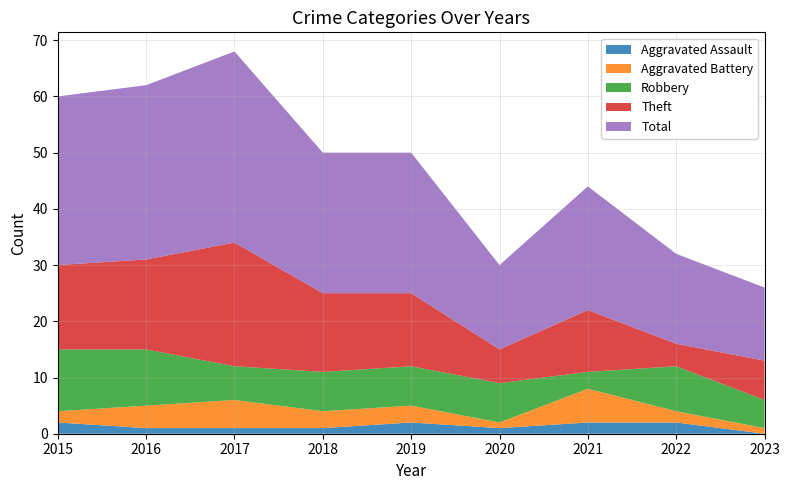

Reading left to right, extract all data points from this chart.

Aggravated Assault: 2	1	1	1	2	1	2	2	0
Aggravated Battery: 2	4	5	3	3	1	6	2	1
Robbery: 11	10	6	7	7	7	3	8	5
Theft: 15	16	22	14	13	6	11	4	7
Total: 30	31	34	25	25	15	22	16	13